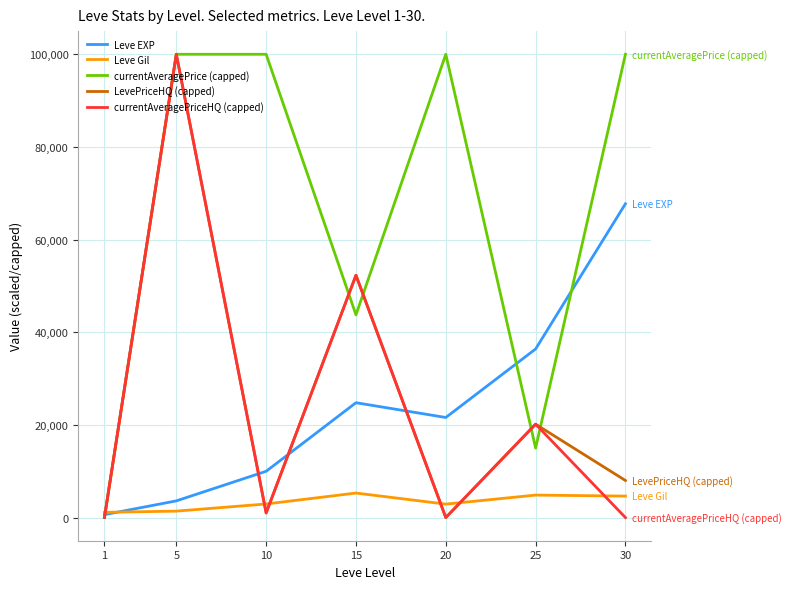

Count the currentAveragePrice (capped) values in the range 15000 to 100000.

6